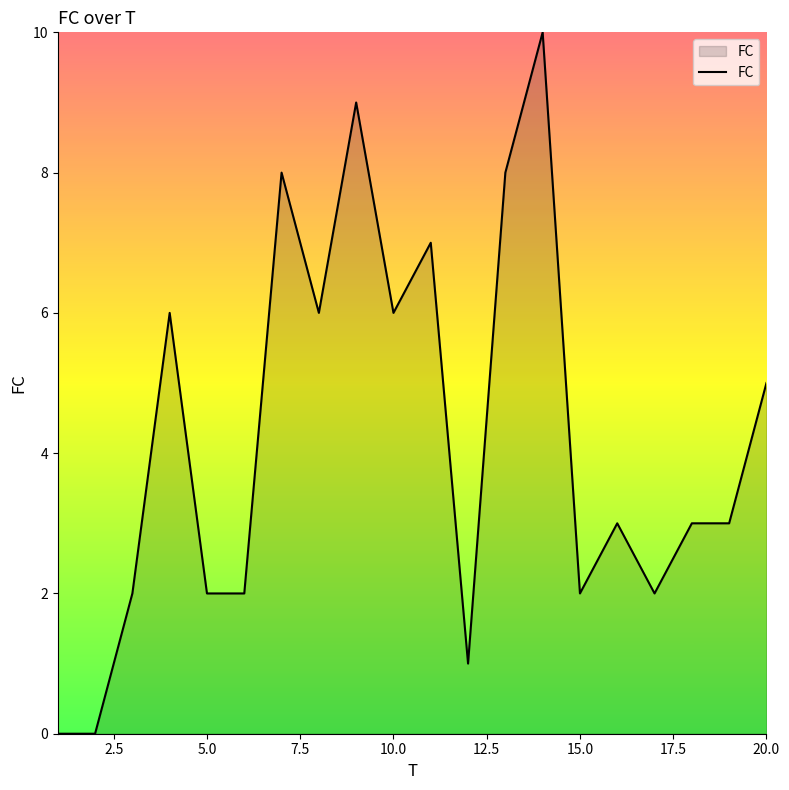

Count the values in the range 2 to 7.

13